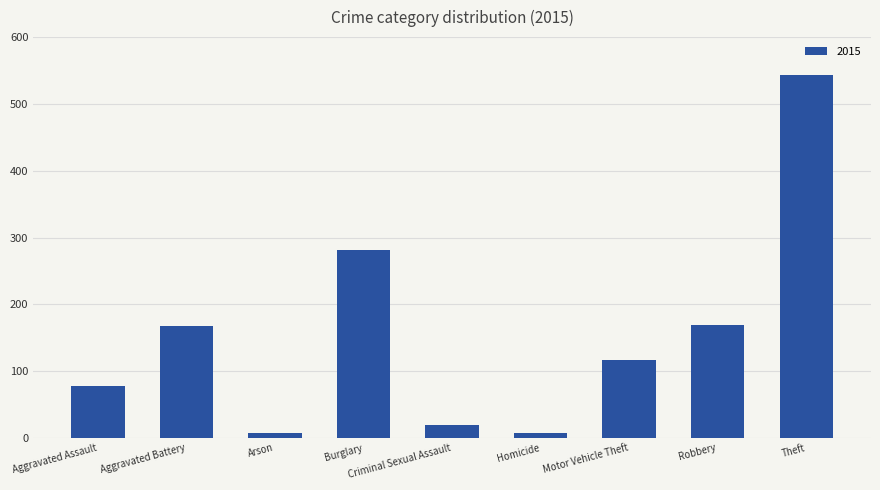

Which has a higher value, Criminal Sexual Assault or Aggravated Assault?

Aggravated Assault